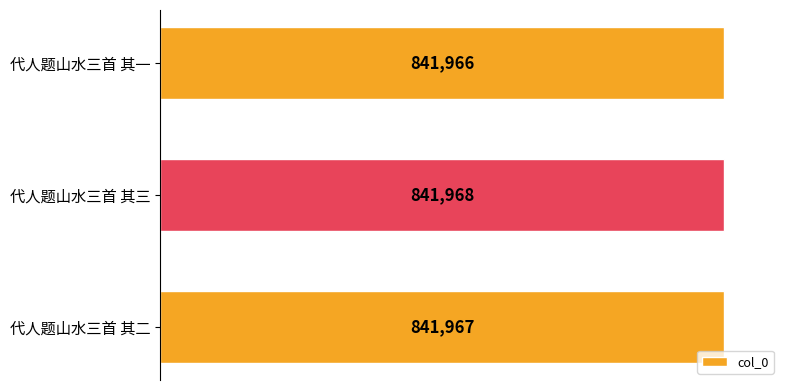

What is the maximum value shown in the chart?

841968